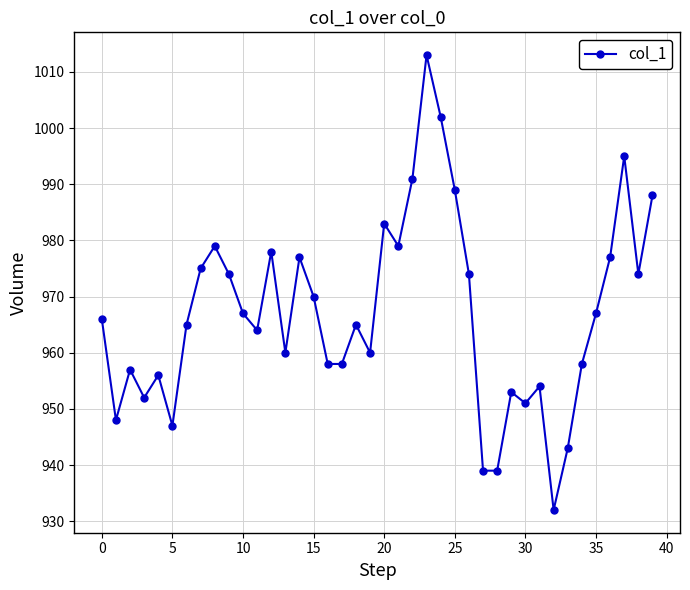

What is the value of the 17th point from the left?

958